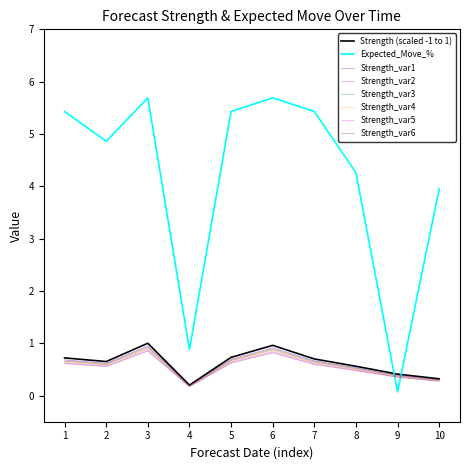

What is the difference between the highest and lowest values at 4?

0.7